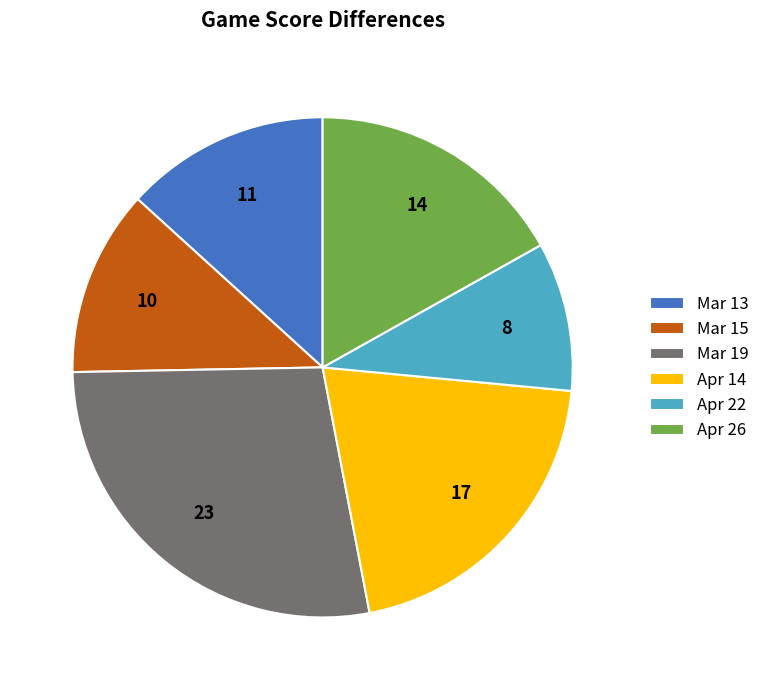

Which has a higher value, Apr 26 or Apr 14?

Apr 14